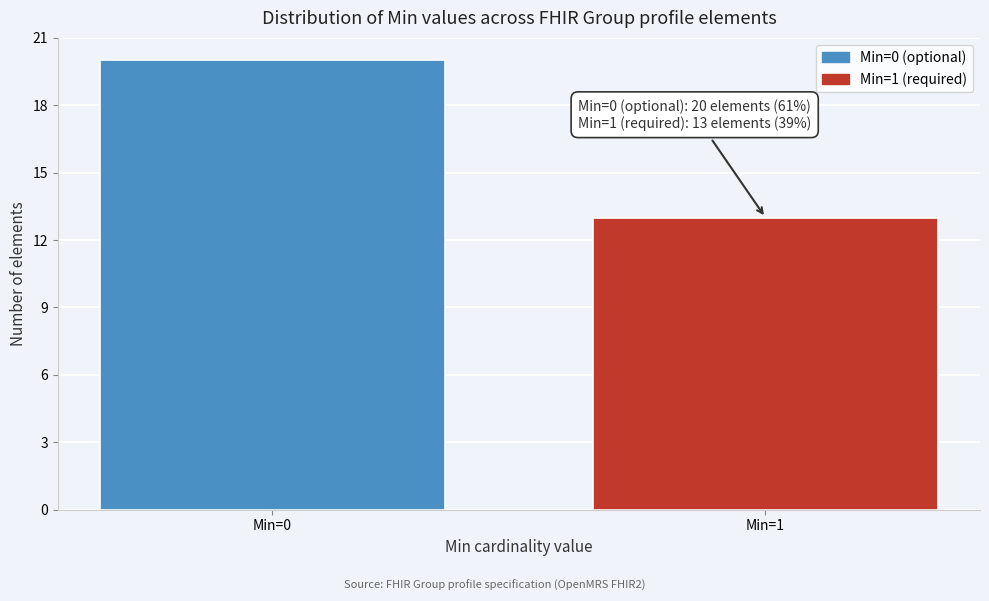

Reading left to right, extract all data points from this chart.

Min=0=20	Min=1=13